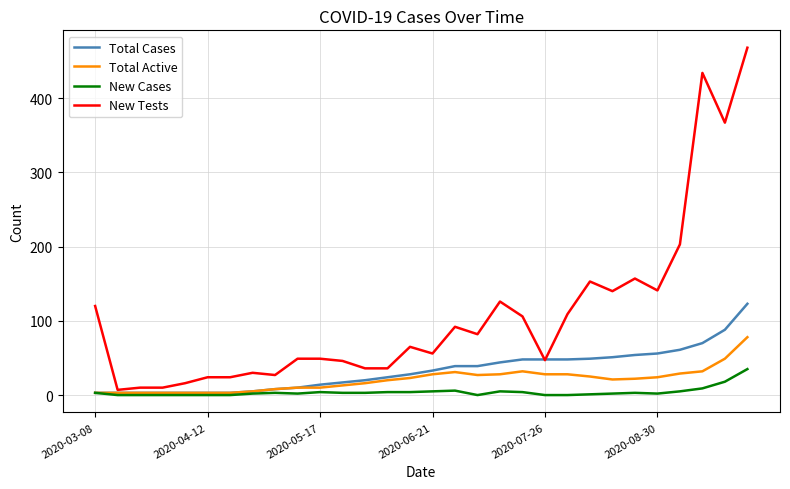

Which series has the widest spread of values?

New Tests